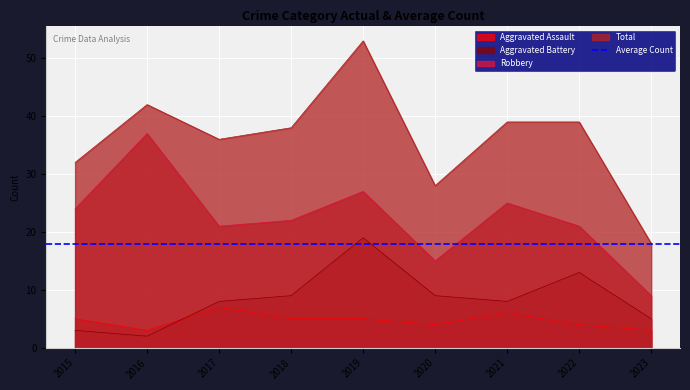

What is the sum of the Total values at 2021 and 2018?

77